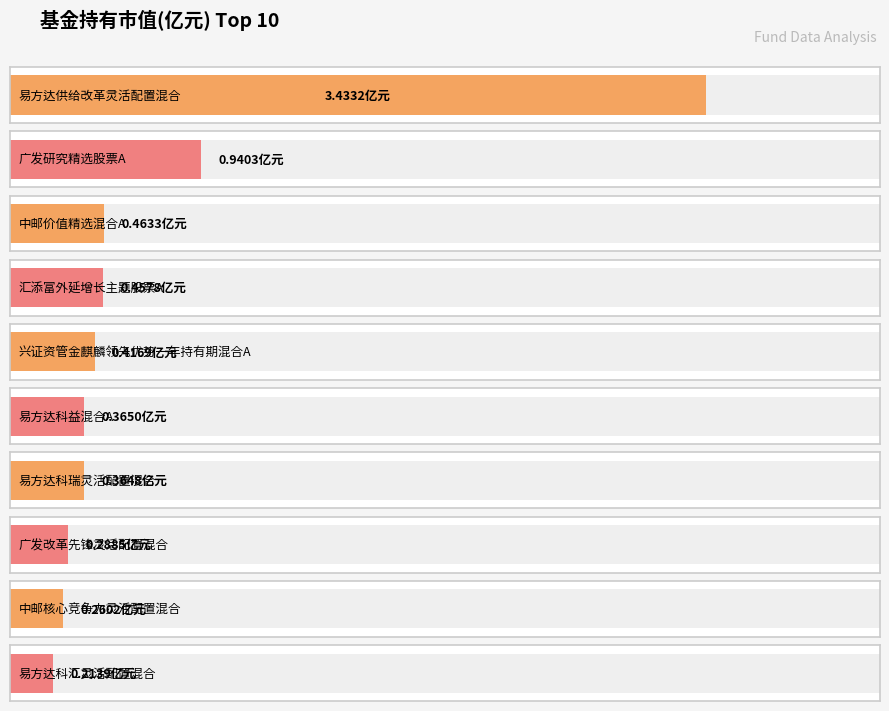

Which has a higher value, 易方达供给改革灵活配置混合 or 易方达科瑞灵活配置混合?

易方达供给改革灵活配置混合